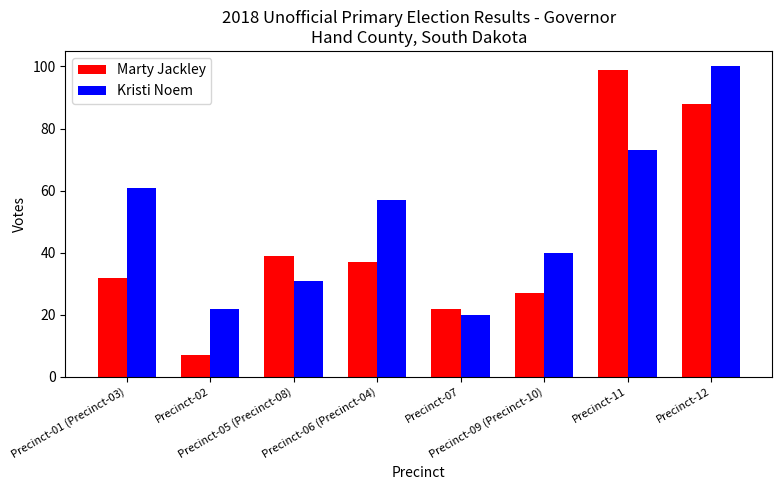

What is the sum of all Marty Jackley values?

351